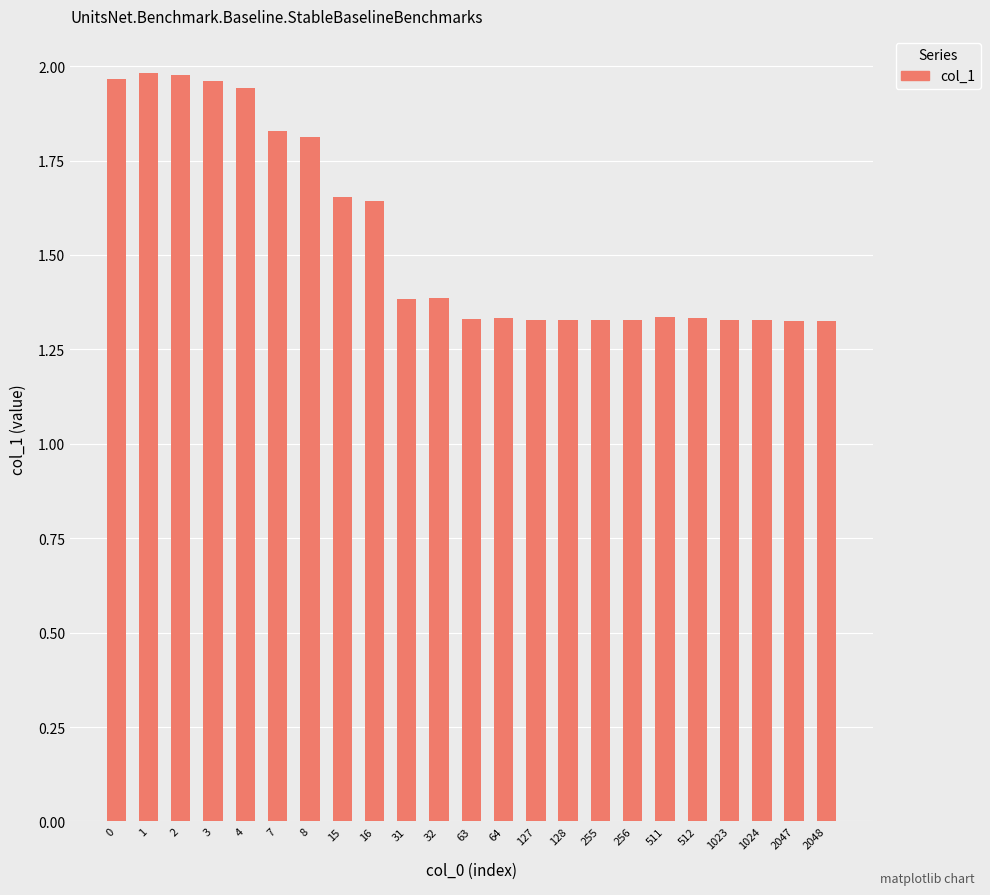

True or false: the data shows 1.8 at 7.

True